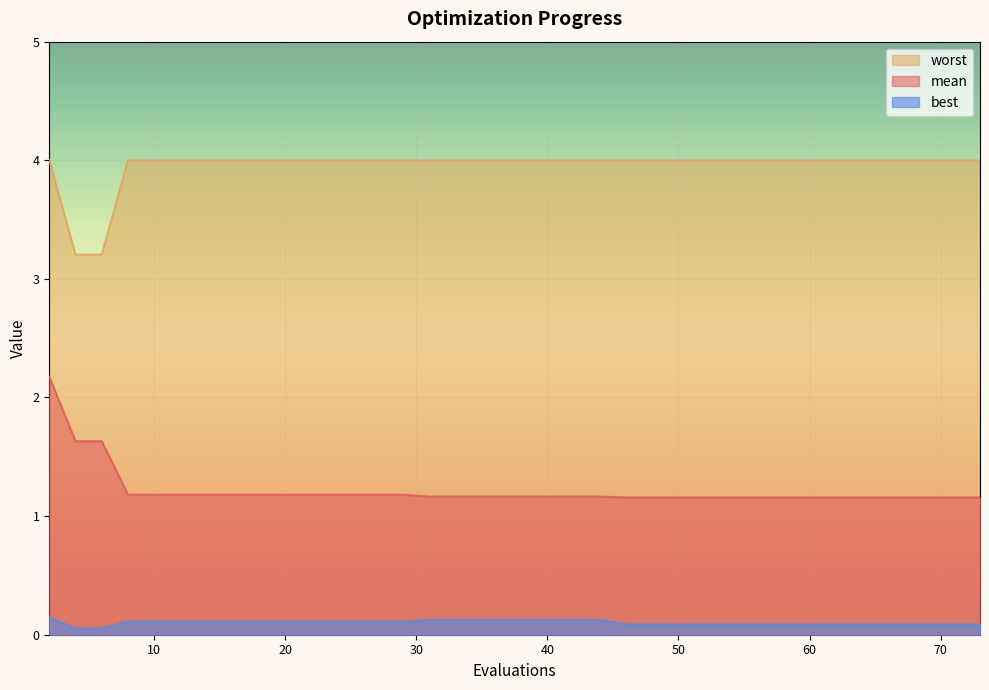

How many best values are between 0 and 1?

39